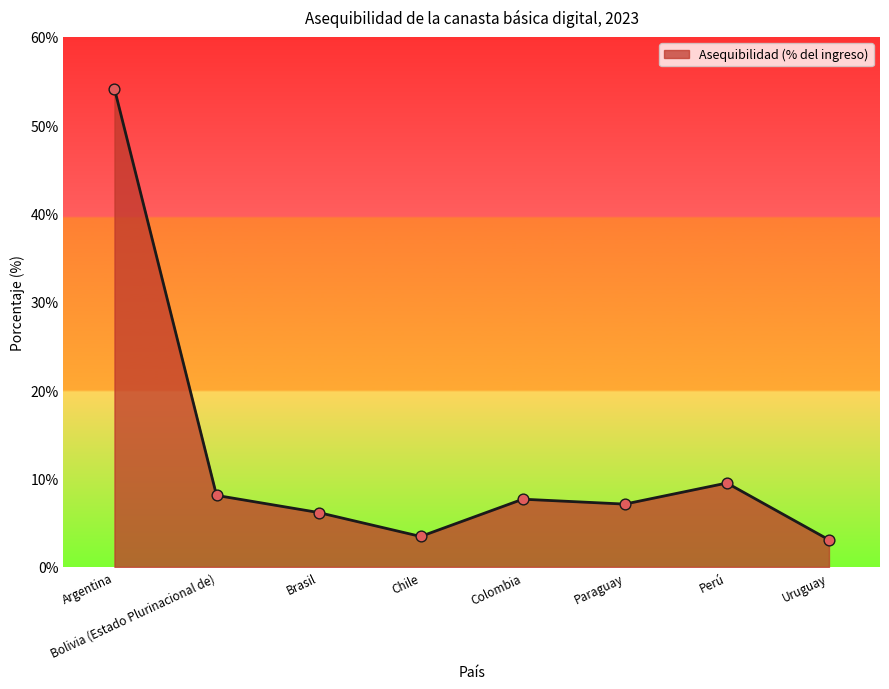

Which has a higher value, Perú or Chile?

Perú